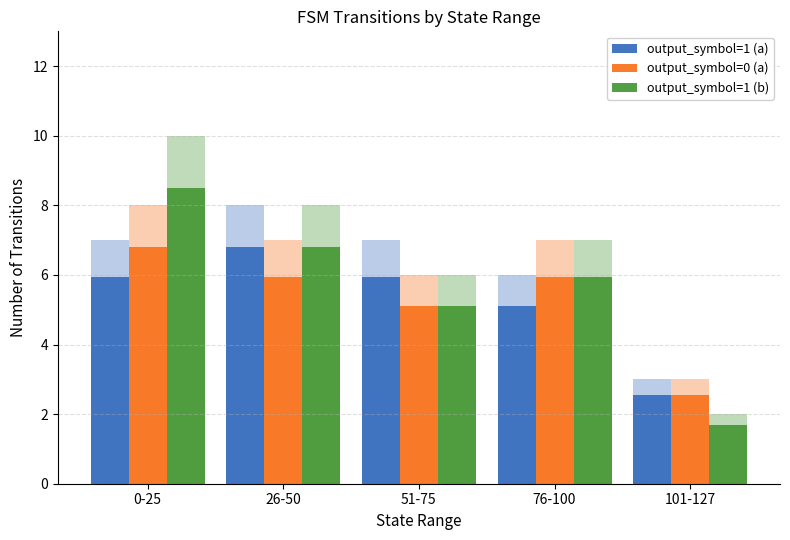

How many data points in output_symbol=0 (a) are less than 5?

1